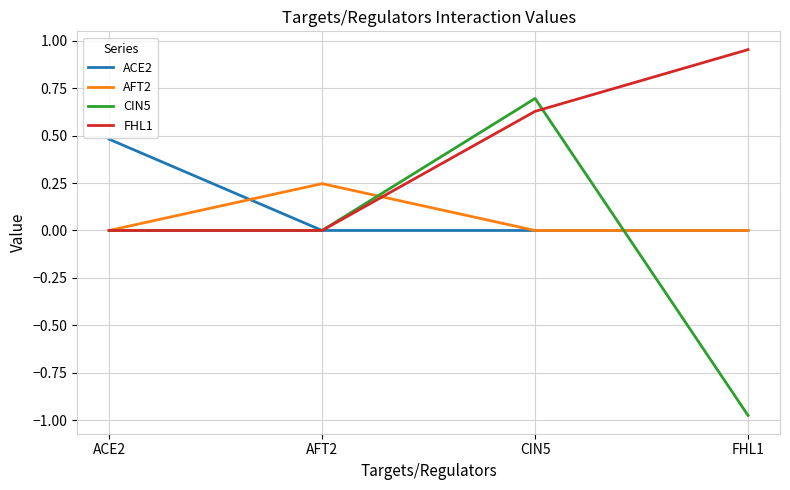

List the series in order of their peak value, highest first.

FHL1, CIN5, ACE2, AFT2